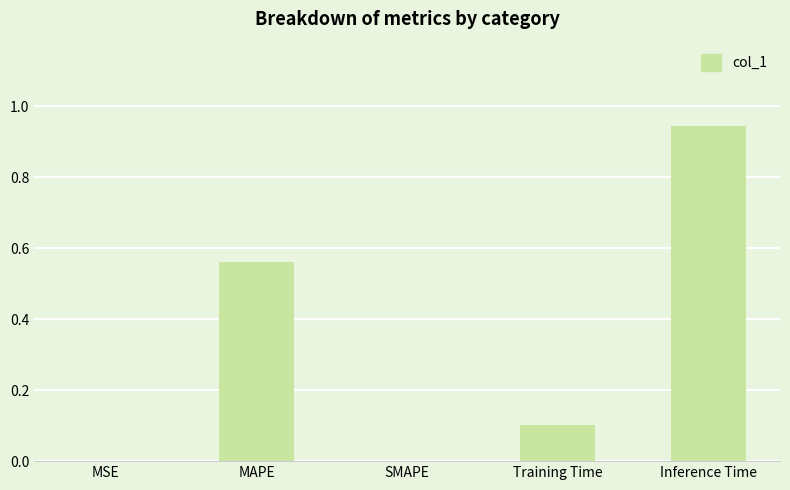

Are the bars horizontal?

No